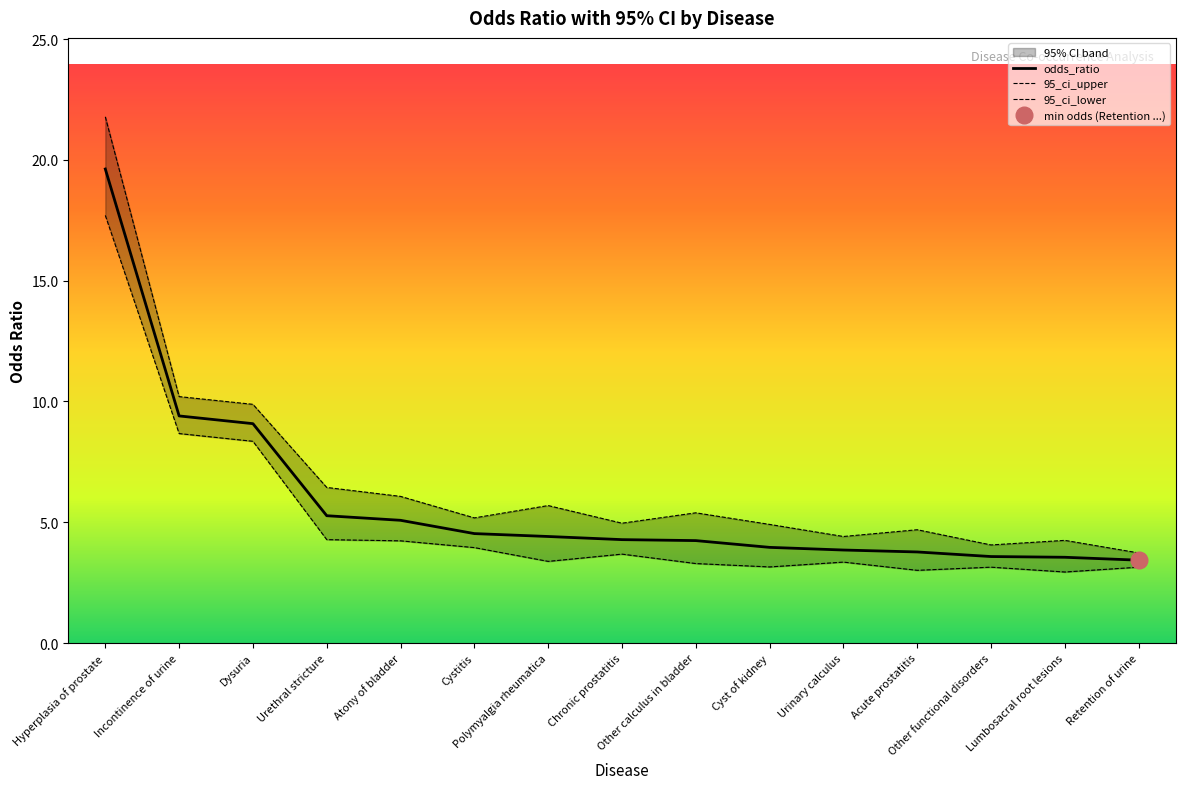

How many distinct data groups are displayed?

3